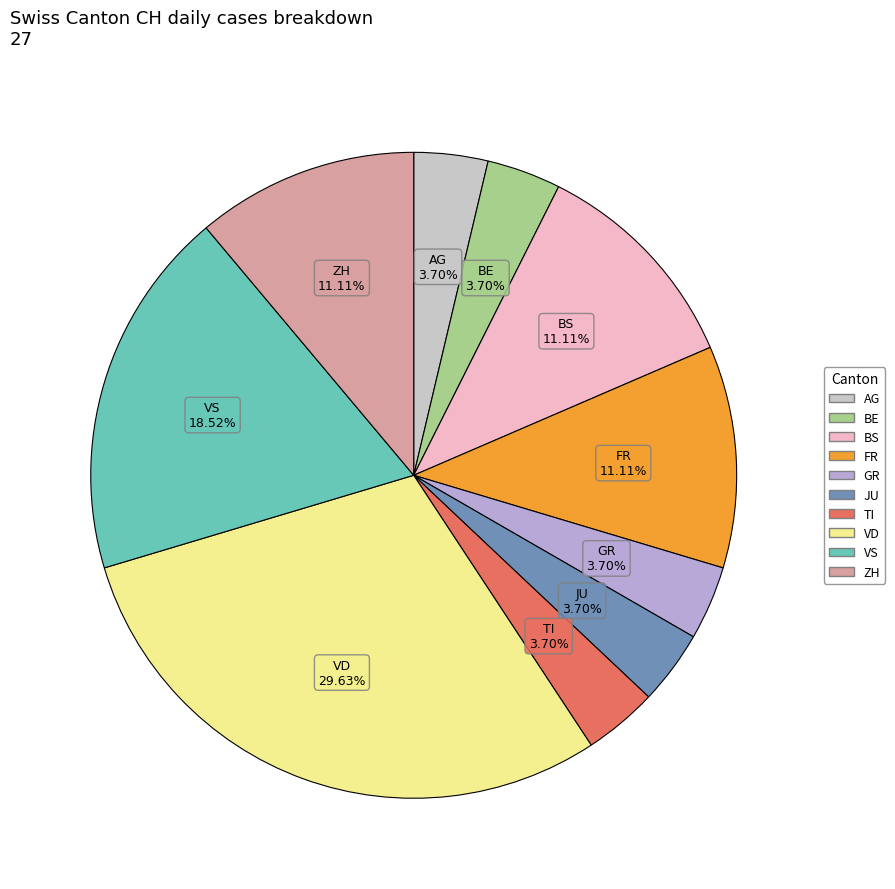

How many slices are in this pie chart?

10